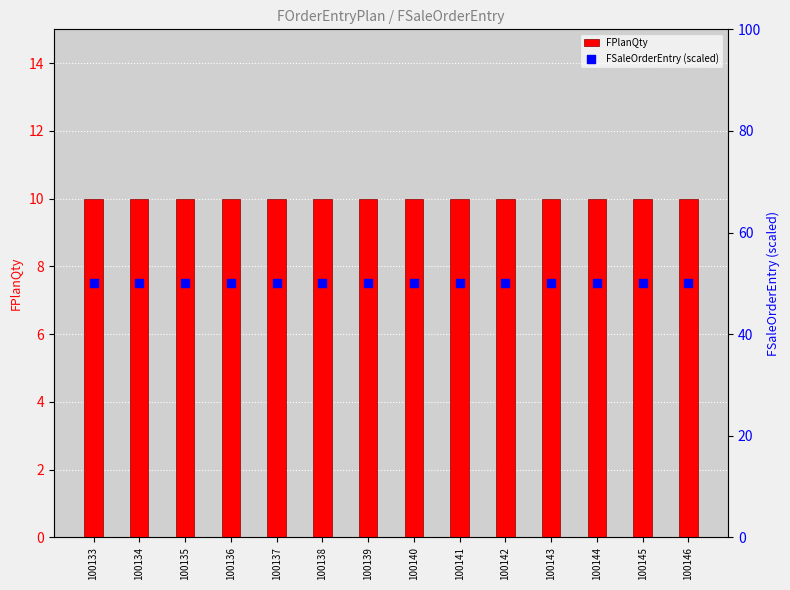

Which series contains the highest Y value?

FSaleOrderEntry (scaled)